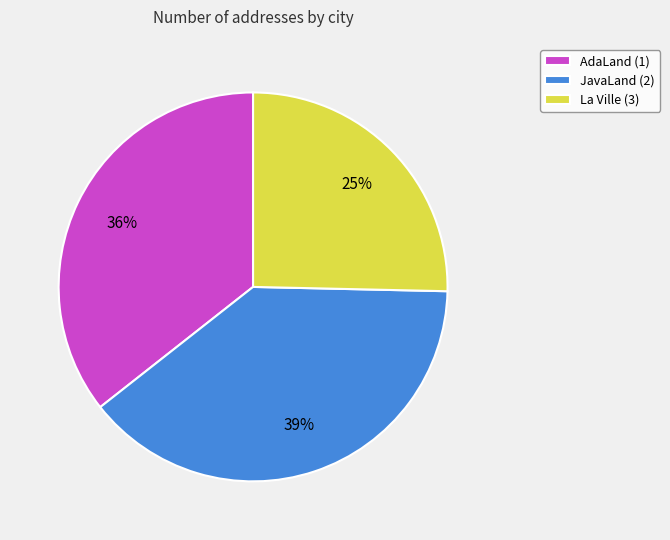

The JavaLand (2) slice represents 39% of the pie. True or false?

True